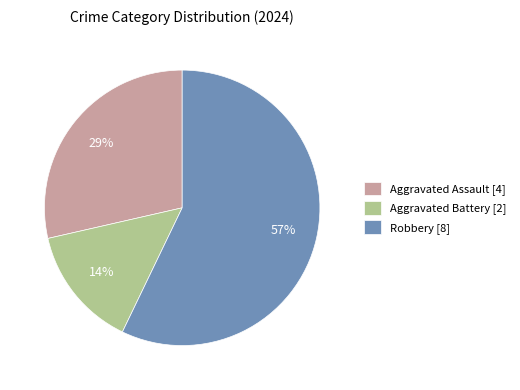

Combined, do Aggravated Battery [2] and Aggravated Assault [4] account for over 50%?

No